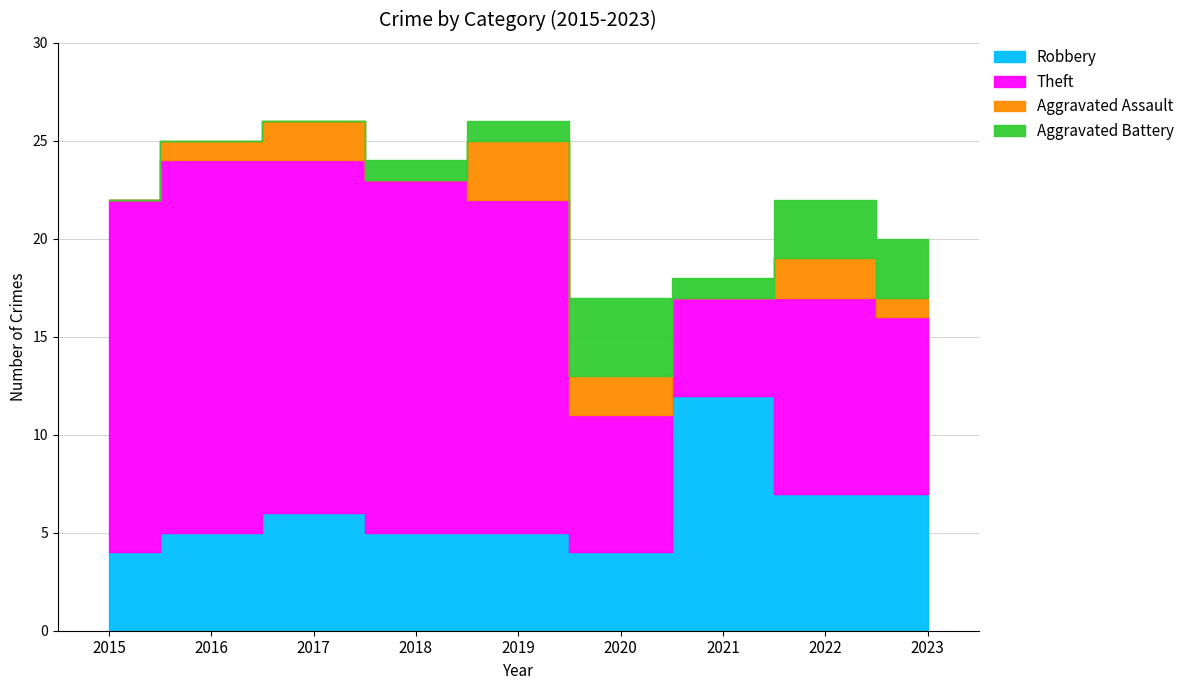

Reading left to right, what are all the values shown in this chart?

Robbery: 4	5	6	5	5	4	12	7	7
Theft: 18	19	18	18	17	7	5	10	9
Aggravated Assault: 0	1	2	0	3	2	0	2	1
Aggravated Battery: 0	0	0	1	1	4	1	3	3